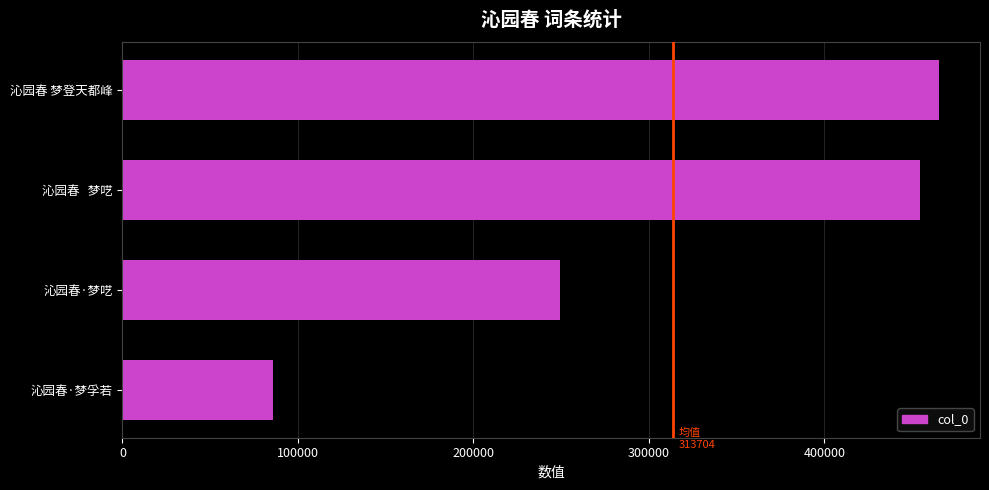

The chart shows a value of 676696 at 沁园春   梦呓. True or false?

False